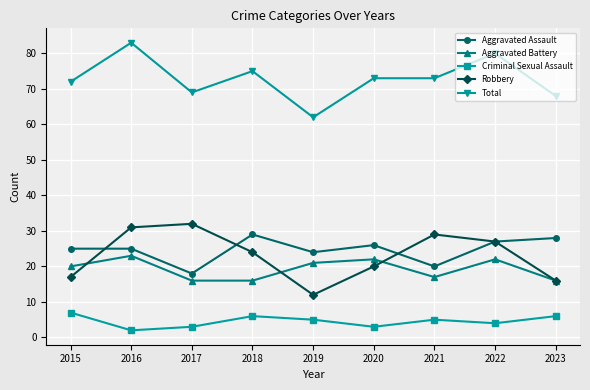

What is the minimum value for Criminal Sexual Assault?

2